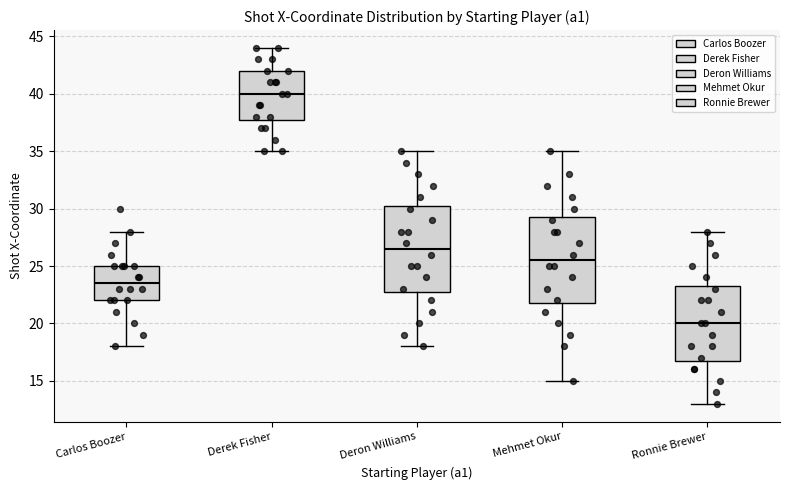

Reading left to right, transcribe this box plot: for each box, give where its median line is, the range the box spans, and where its two whiskers end, as read against the y-axis. The values are not printed on the chart, so give them approximately, as read against the axis.

Carlos Boozer: median 23.5, box 22.0 to 25.0, whiskers 18.0 to 28.0
Derek Fisher: median 40.0, box 38.0 to 42.0, whiskers 35.0 to 44.0
Deron Williams: median 26.5, box 23.0 to 30.5, whiskers 18.0 to 35.0
Mehmet Okur: median 25.5, box 22.0 to 29.5, whiskers 15.0 to 35.0
Ronnie Brewer: median 20.0, box 17.0 to 23.5, whiskers 13.0 to 28.0